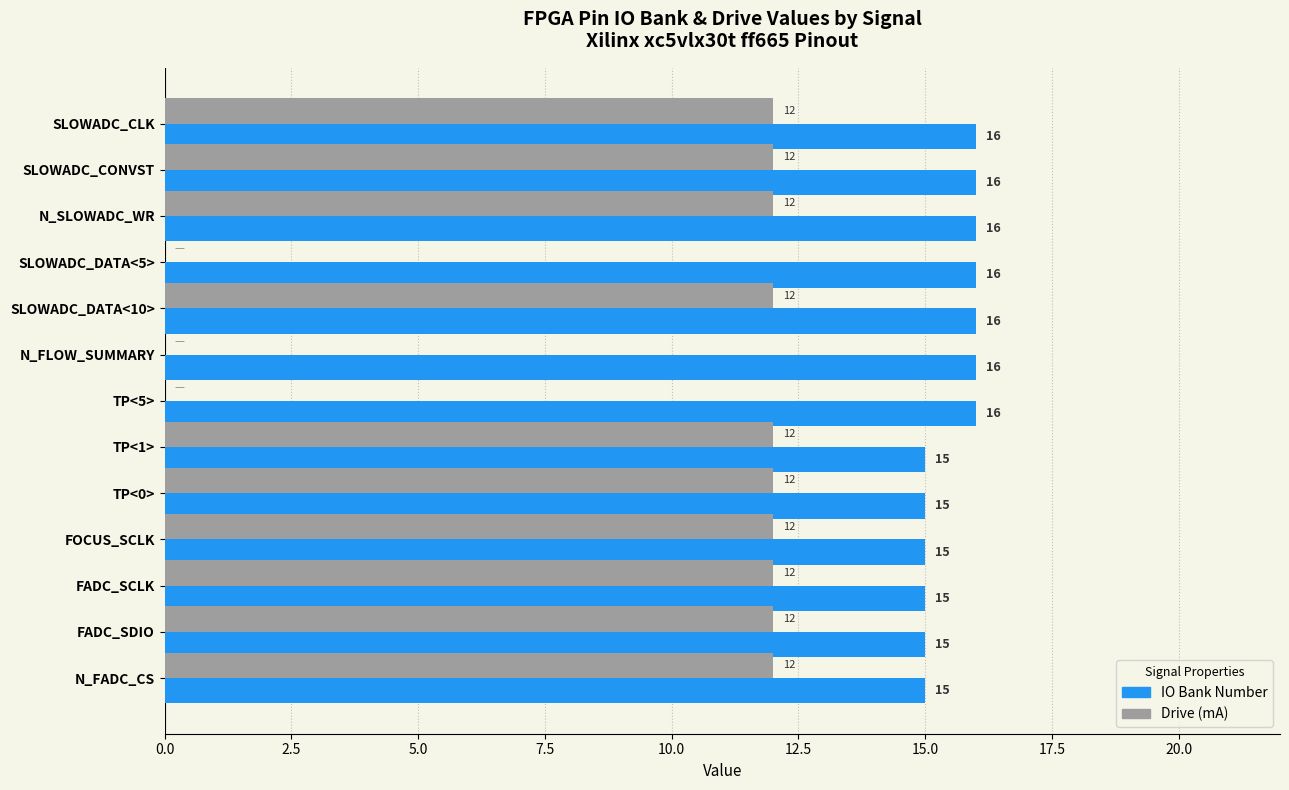

Is the value of Drive (mA) at FADC_SDIO greater than the value of IO Bank Number at FOCUS_SCLK?

No